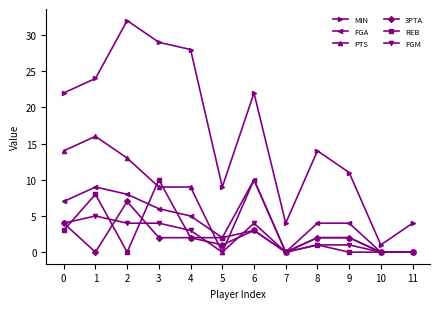

At which category does REB reach its first local peak?

1